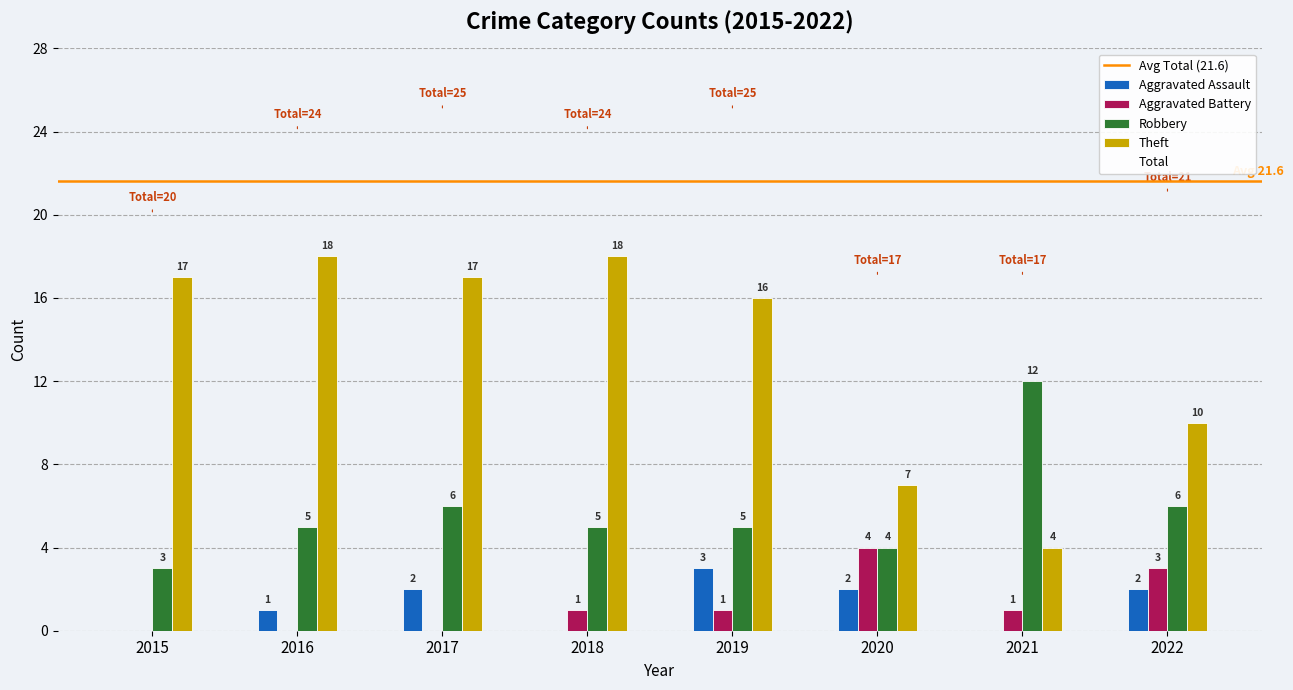

What is the highest value of the Aggravated Battery series?

4